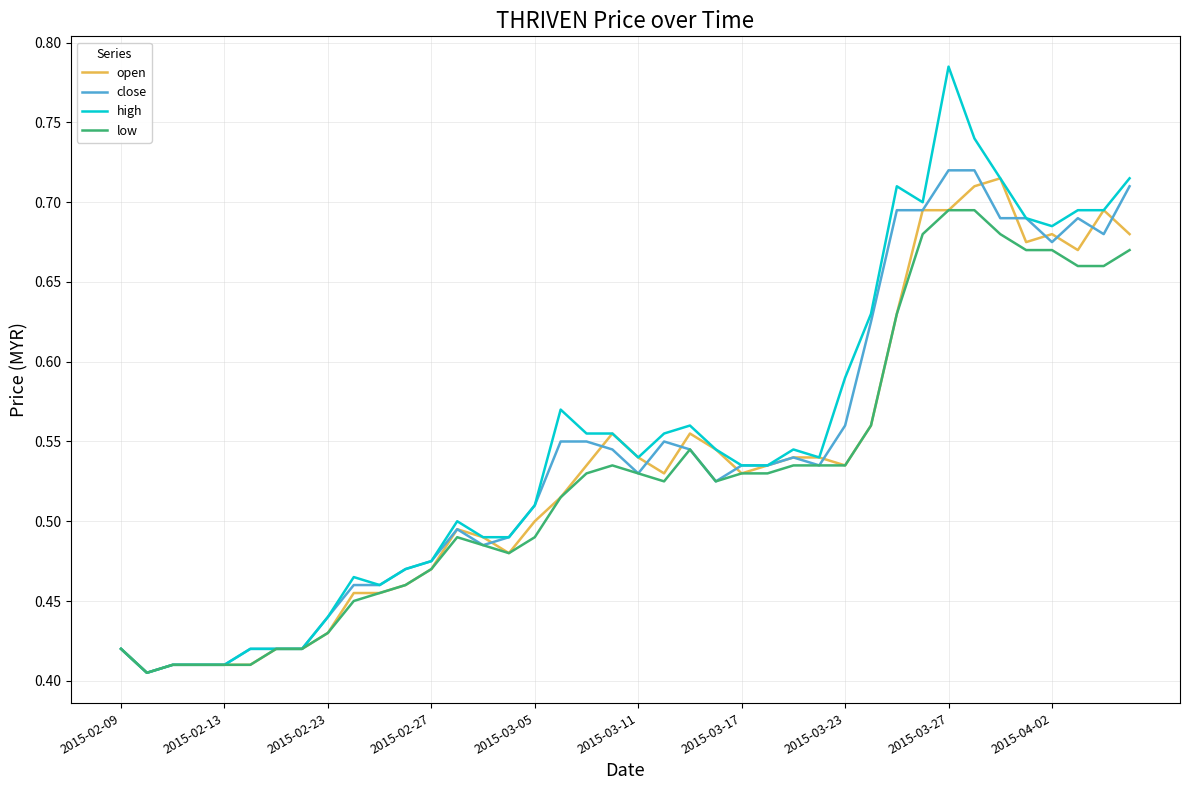

Which series has the widest spread of values?

high